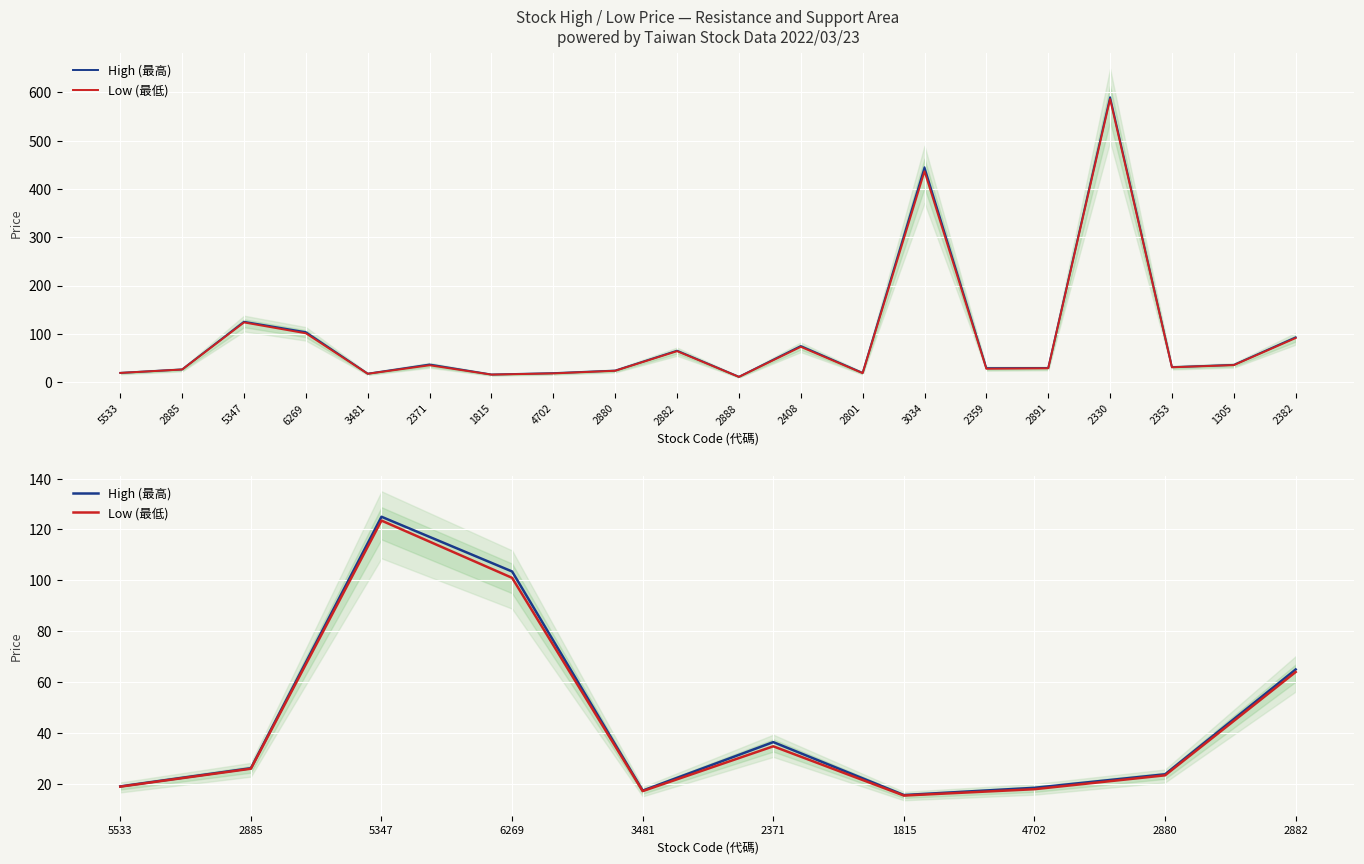

Reading right to left, what are all the values shown in this chart?

High (最高): 2882=65.0	2880=23.8	4702=18.5	1815=15.7	2371=36.5	3481=17.4	6269=103.5	5347=125.0	2885=26.2	5533=19.1
Low (最低): 2882=64.0	2880=23.4	4702=17.9	1815=15.4	2371=34.8	3481=17.2	6269=101.0	5347=123.5	2885=26.0	5533=18.9